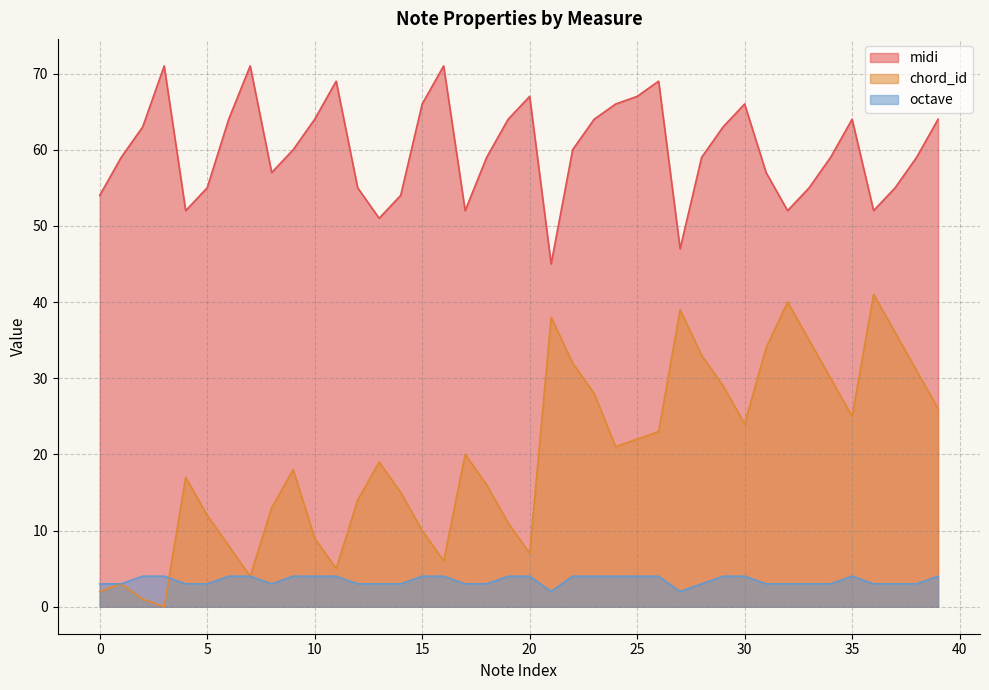

Rank the series by their average value, from lowest to highest.

octave, chord_id, midi